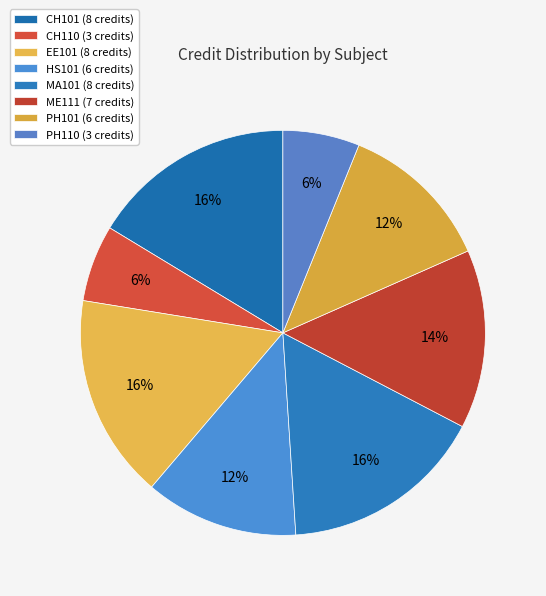

How many segments does this pie chart have?

8